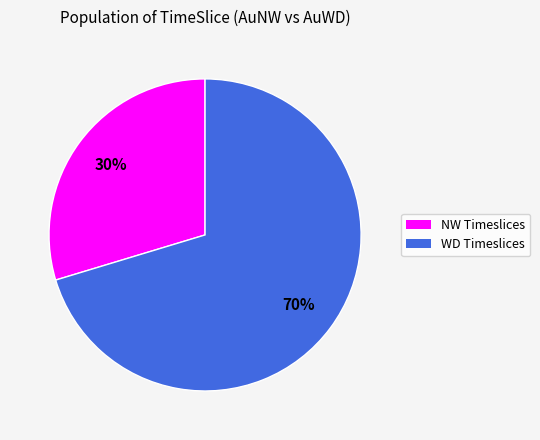

To the nearest percent, what is the average slice percentage?

50%